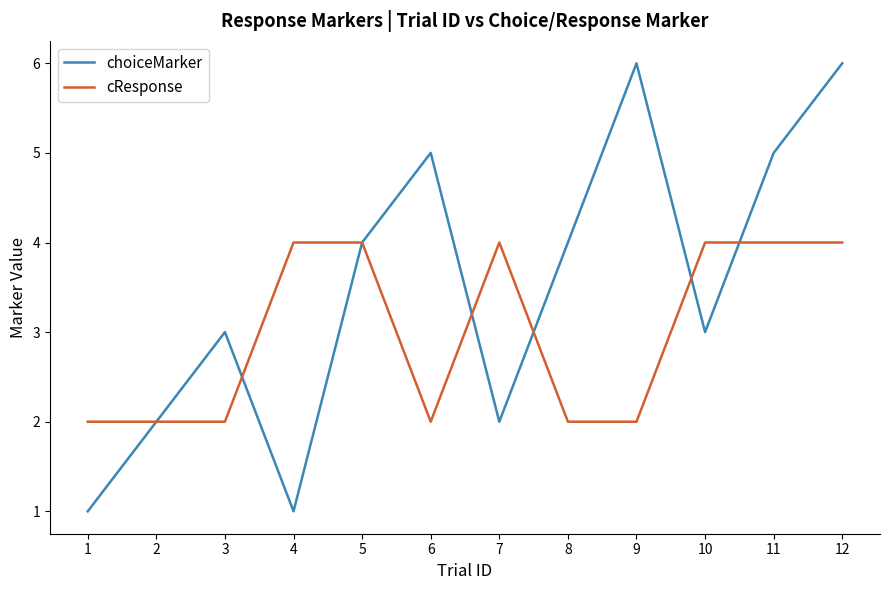

What is the sum of the cResponse values at 6 and 7?

6